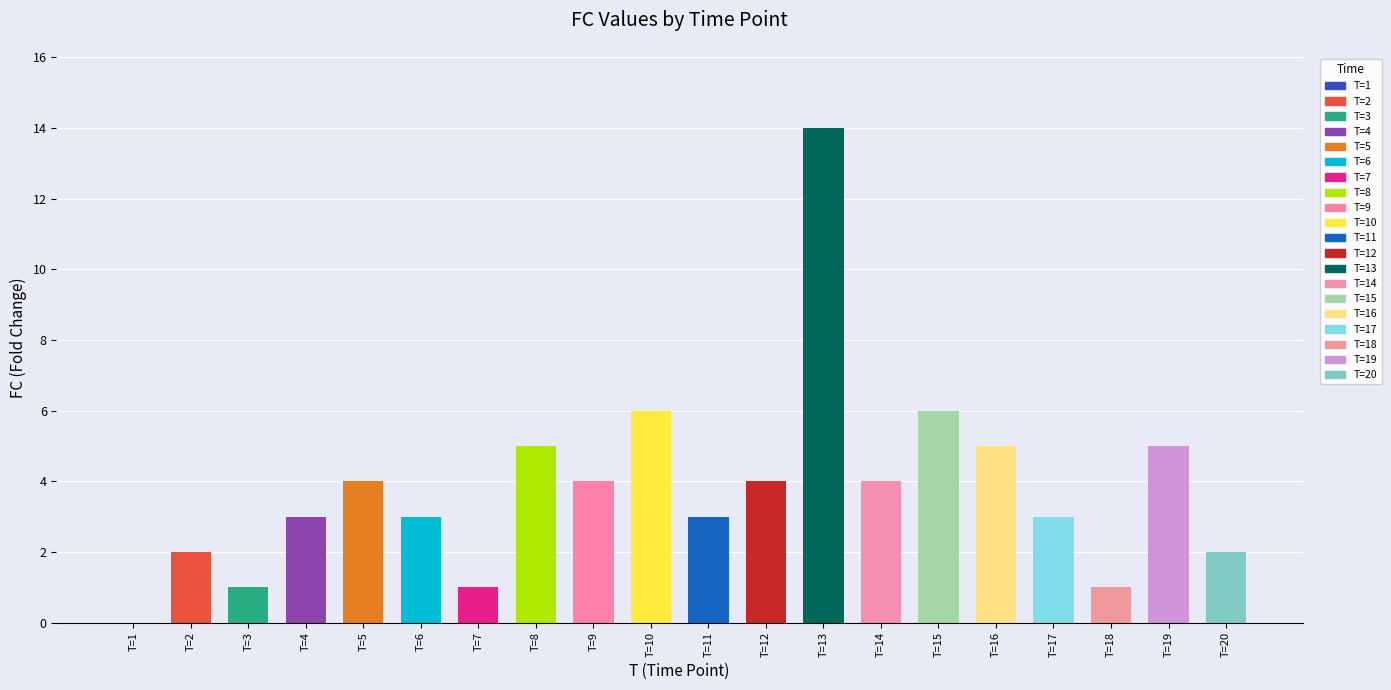

What is the value of the 13th bar from the left?

14